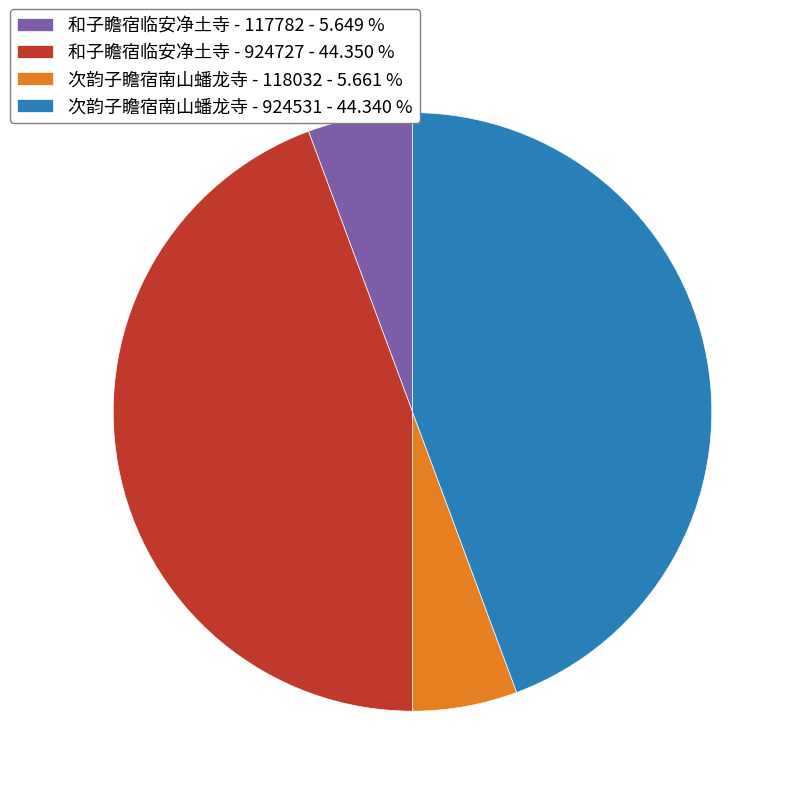

What is the ratio of the value at 和子瞻宿临安净土寺 - 924727 - 44.350 % to the value at 次韵子瞻宿南山蟠龙寺 - 118032 - 5.661 %?

7.8